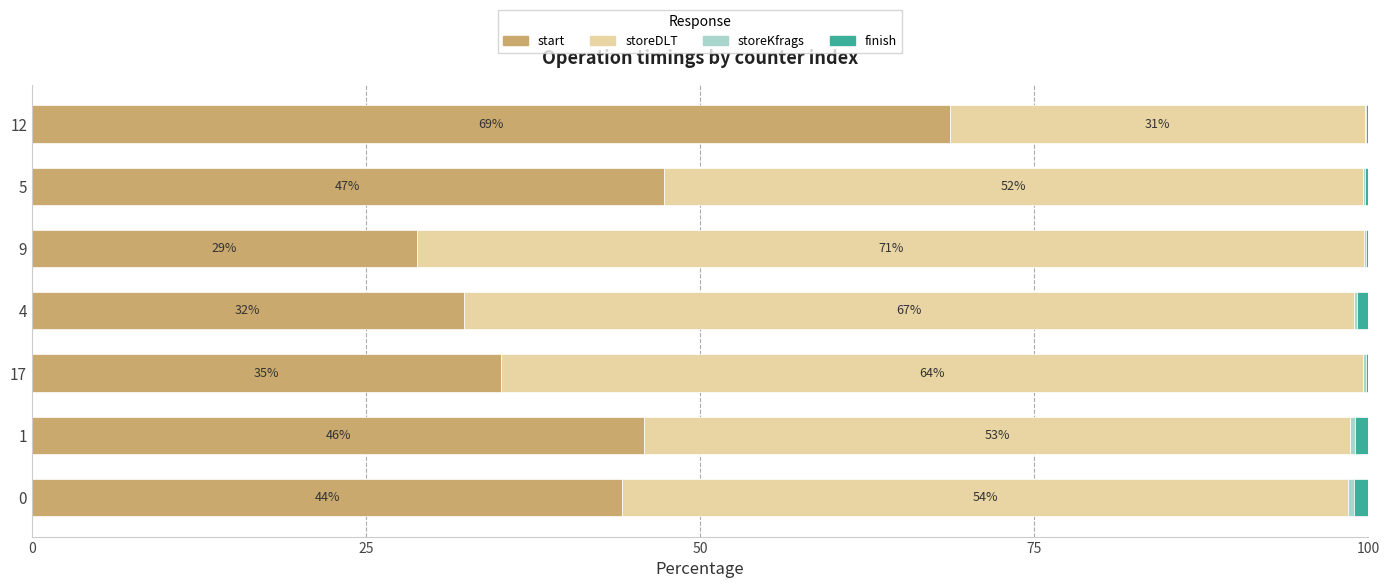

What is the total value across all series at 9?

100.0